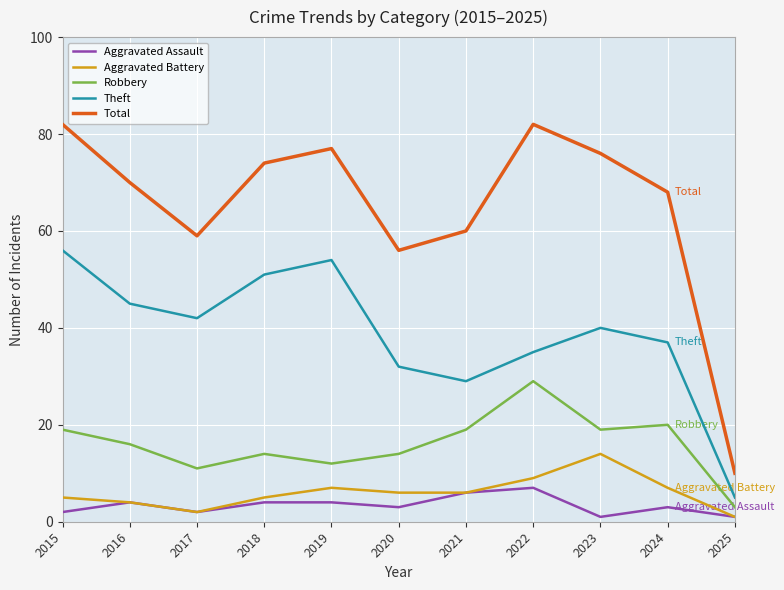

Where is the first local maximum for Aggravated Assault?

2016